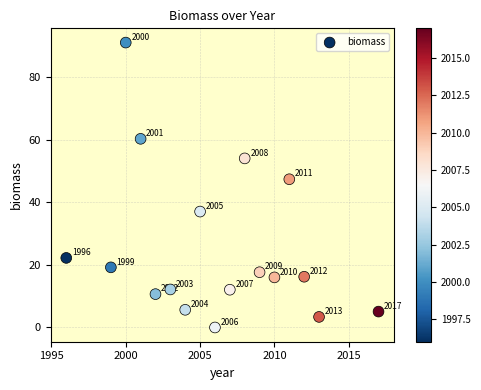

What is the range of X values (max minus min)?

21.0